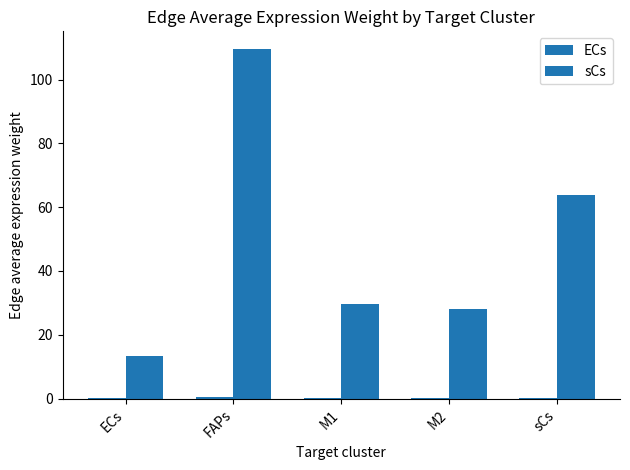

What is the difference between the maximum and minimum values in the ECs series?

0.3